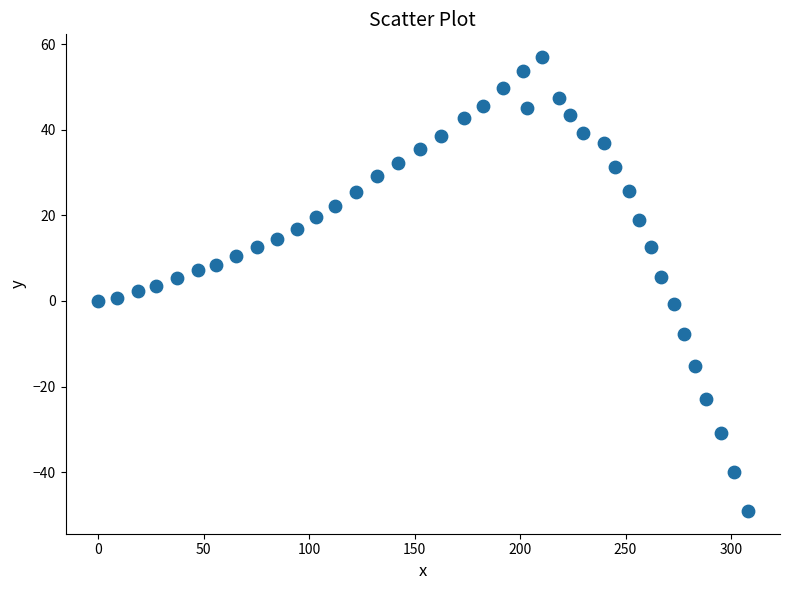

What is the range of Y values (max minus min)?

106.1